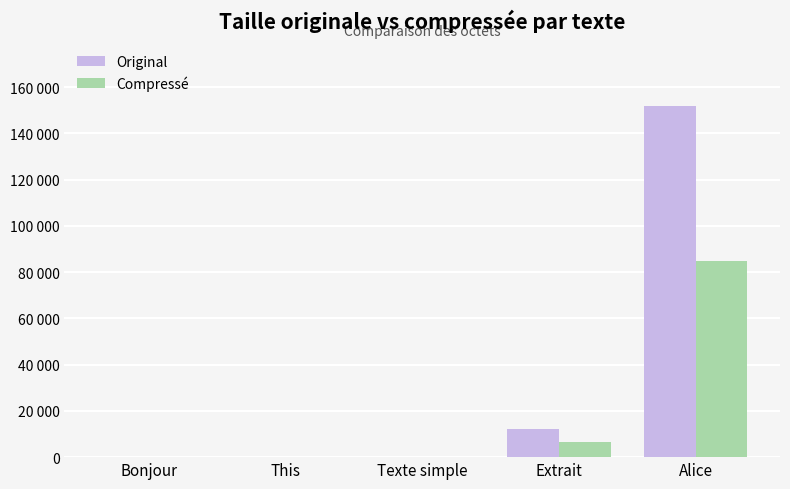

Which label corresponds to the largest value in the chart?

Alice